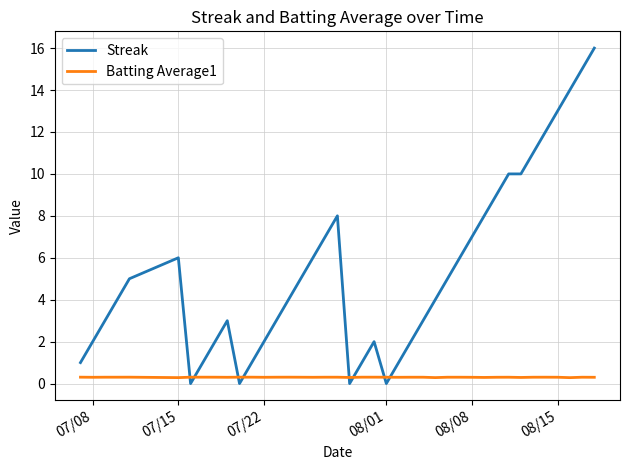

List the series in order of their overall mean, highest first.

Streak, Batting Average1